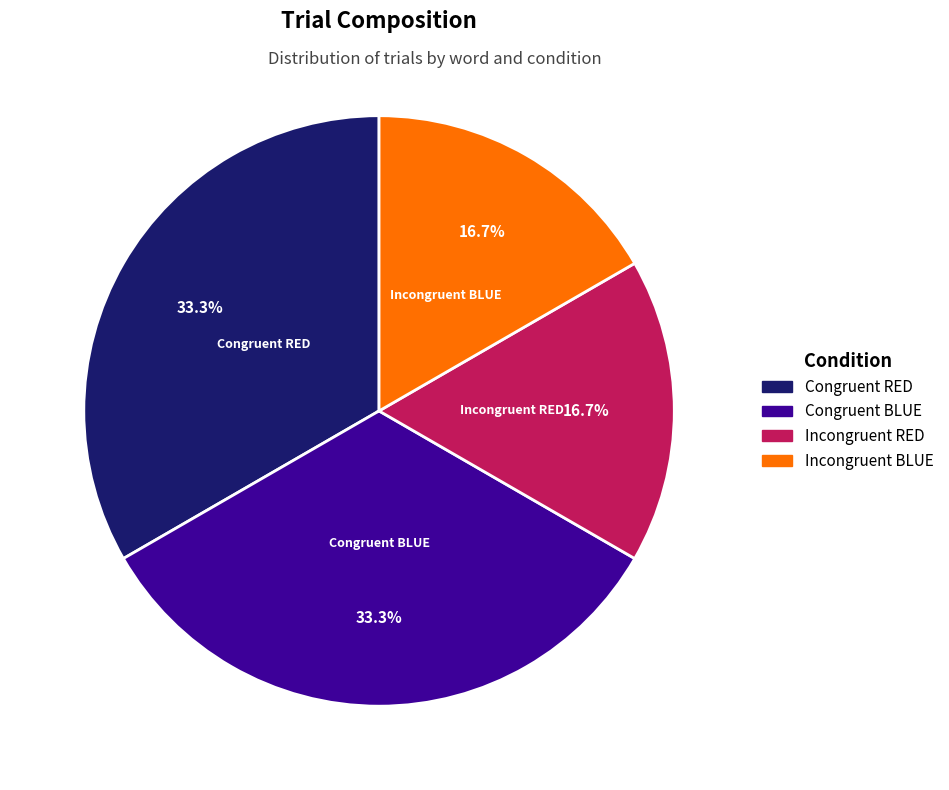

Count the number of slices in the pie.

4